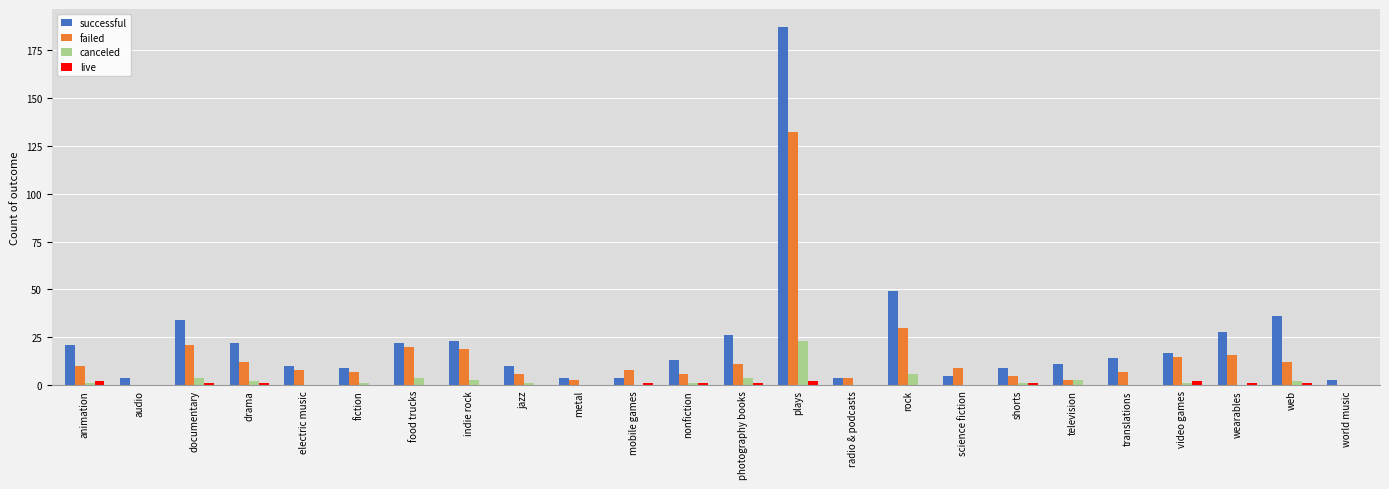

Does the chart contain stacked bars?

No